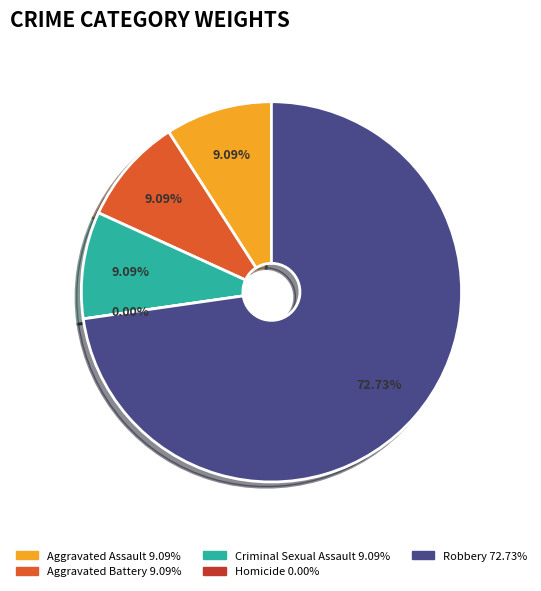

Which slice is the largest?

Robbery